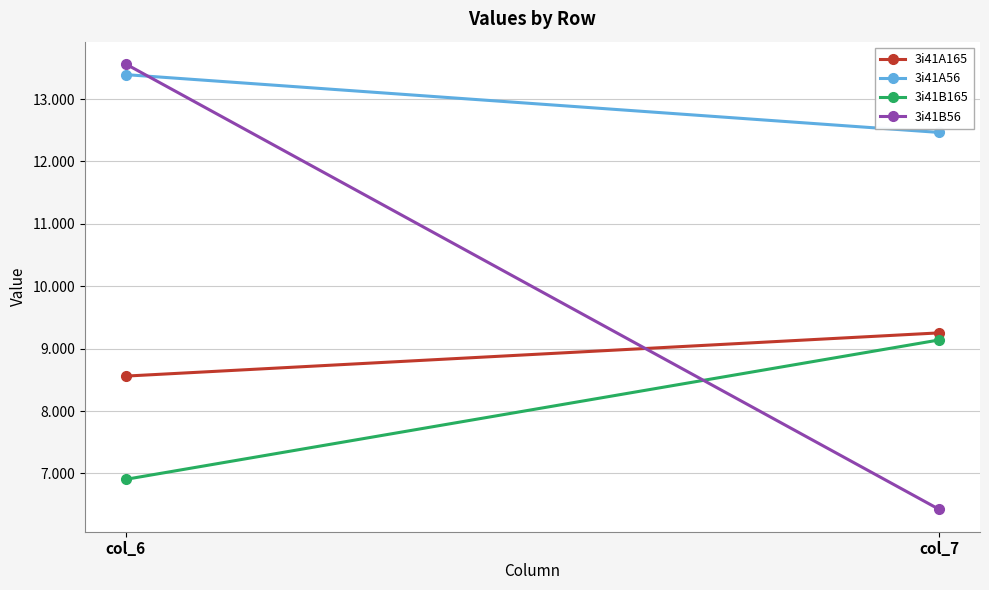

What is the difference between the 3i41A165 values at col_6 and col_7?

0.7